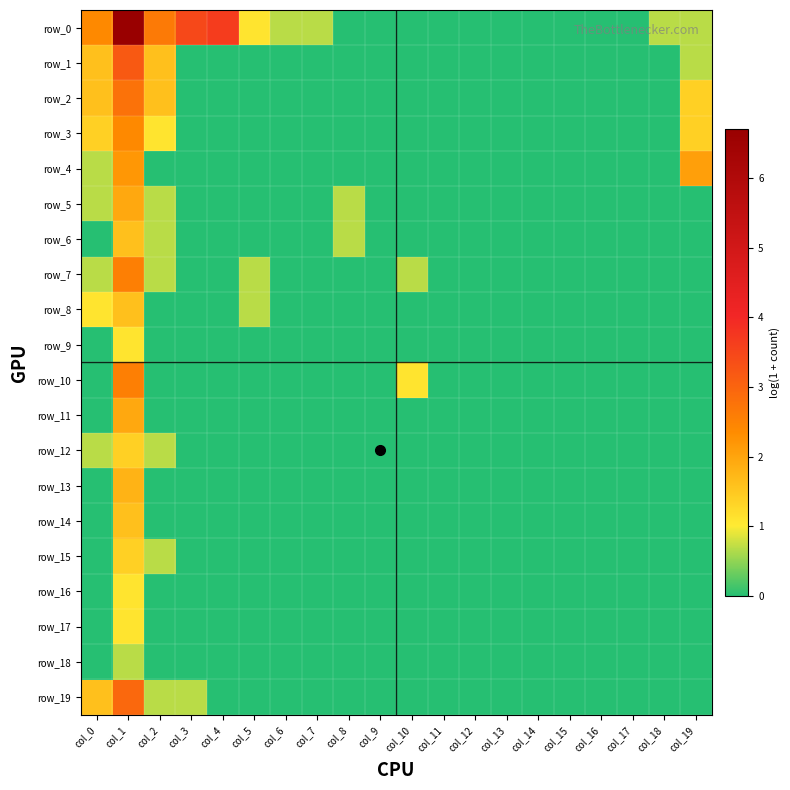

At how many categories does at least one series exceed 2?

6